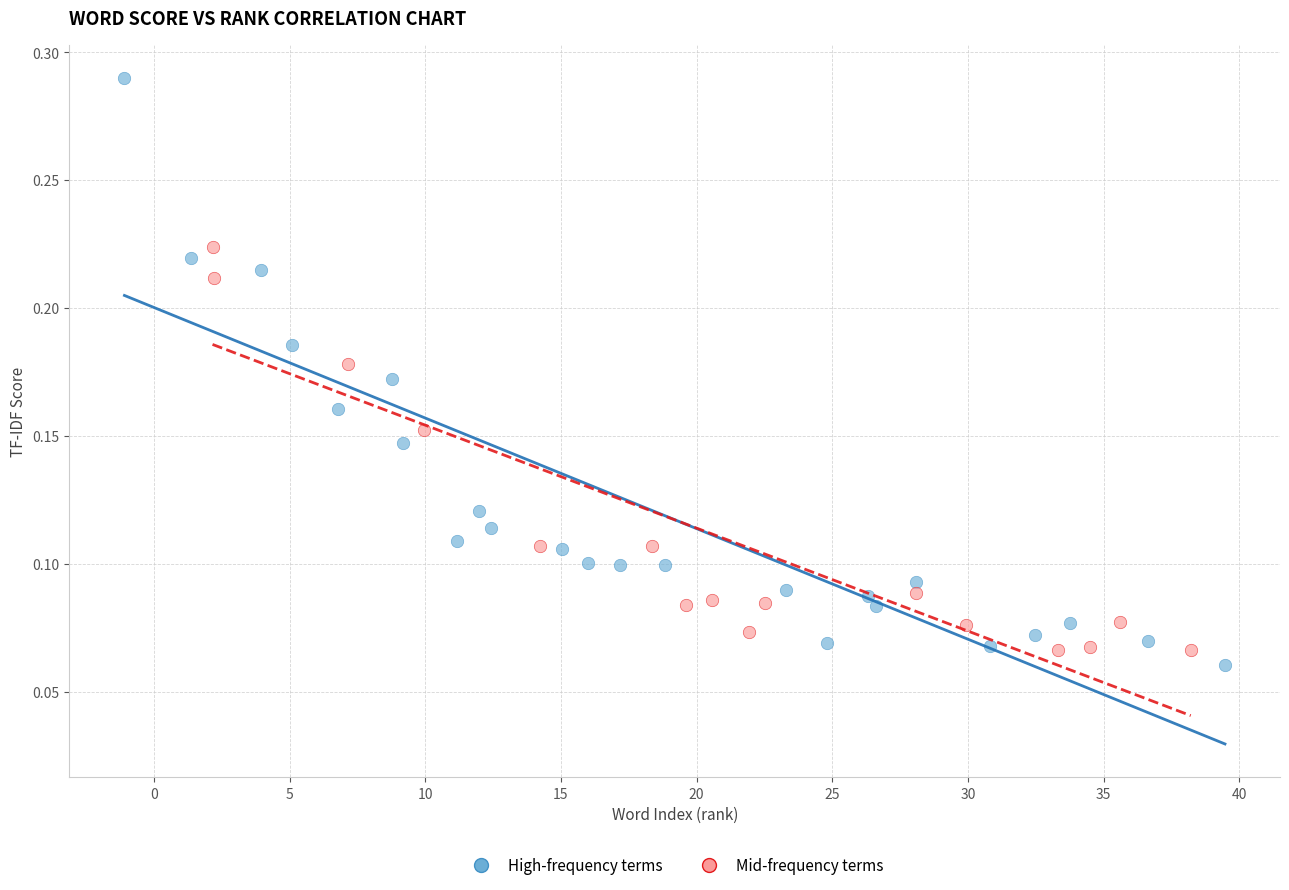

Which series reaches the minimum Y coordinate?

High-frequency terms